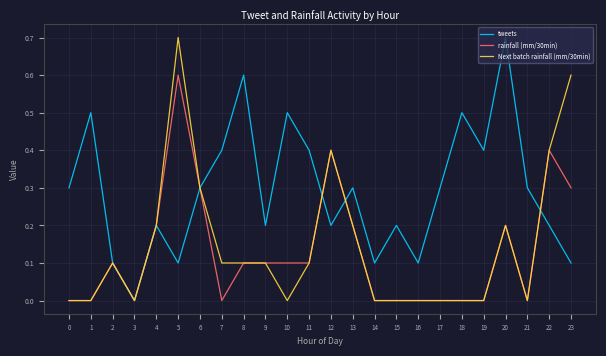

True or false: rainfall (mm/30min) has a value of 0.4 at 12.

True